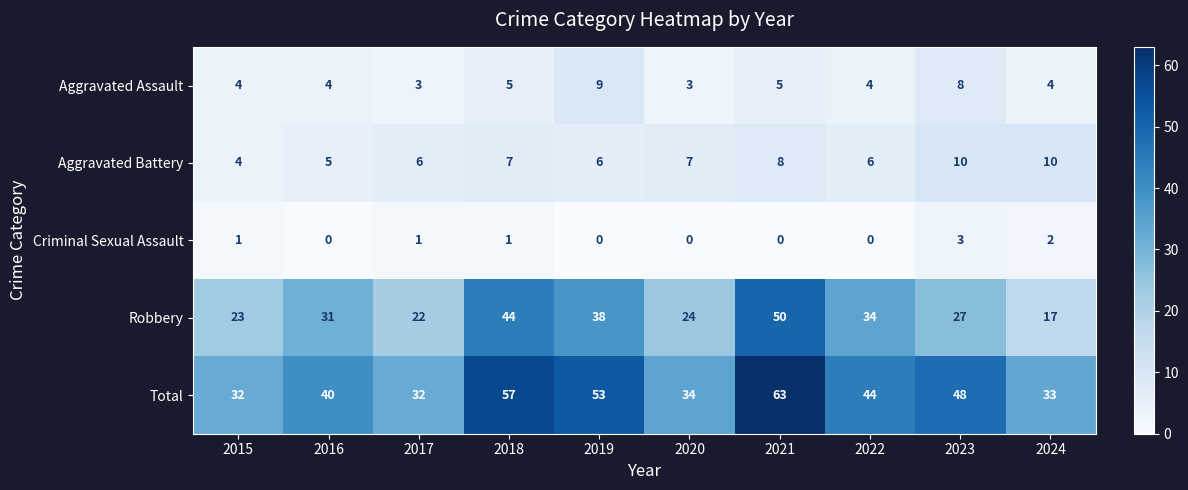

At 2017, list the series in order from largest to smallest.

Total, Robbery, Aggravated Battery, Aggravated Assault, Criminal Sexual Assault